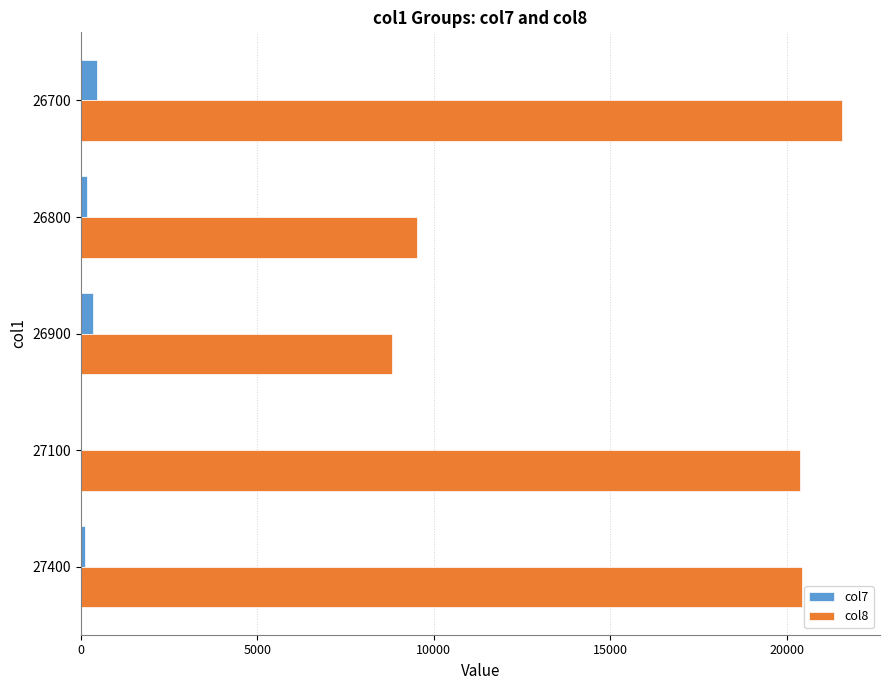

Which series has the largest total across all categories?

col8